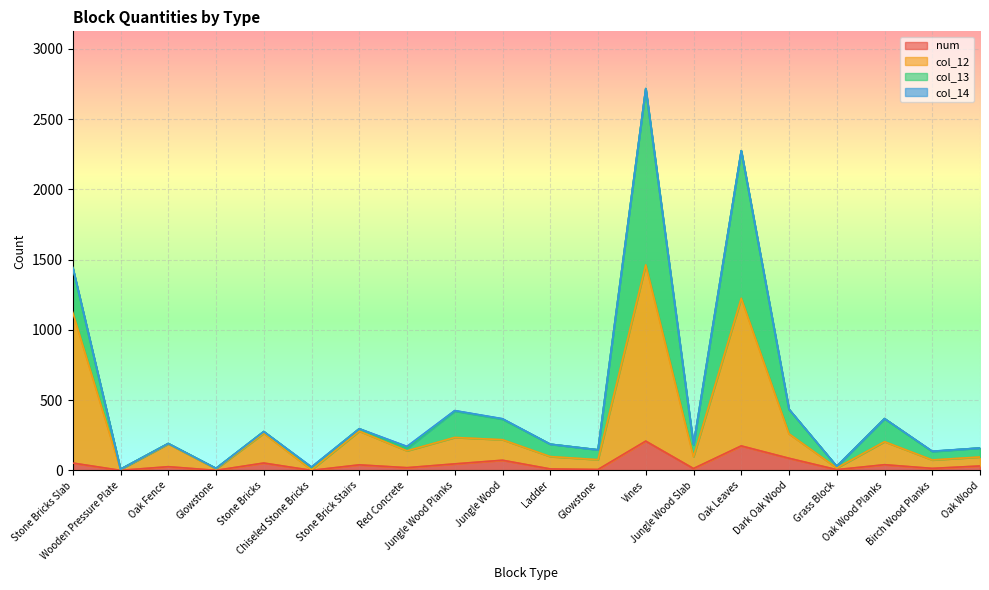

Is it true that col_12 equals 235 at Jungle Wood Planks?

True